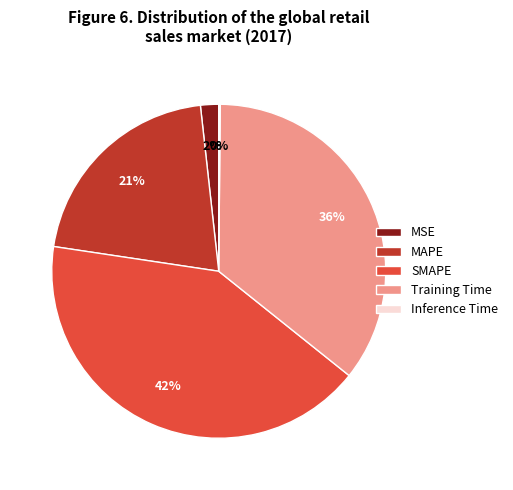

The SMAPE slice represents 42% of the pie. True or false?

True